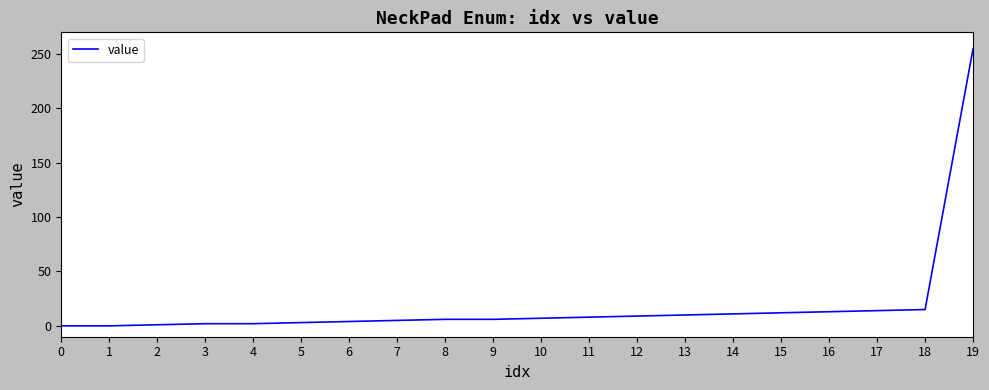

The value at 18 is 372. True or false?

False